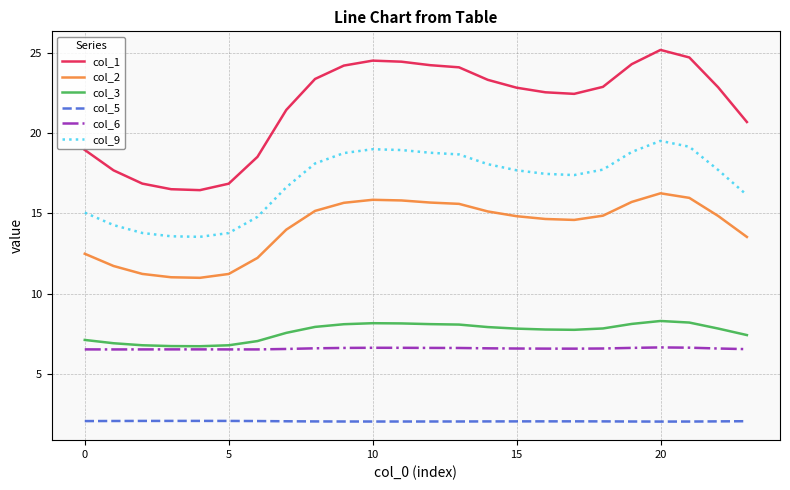

What is the maximum value shown in the chart?

25.2